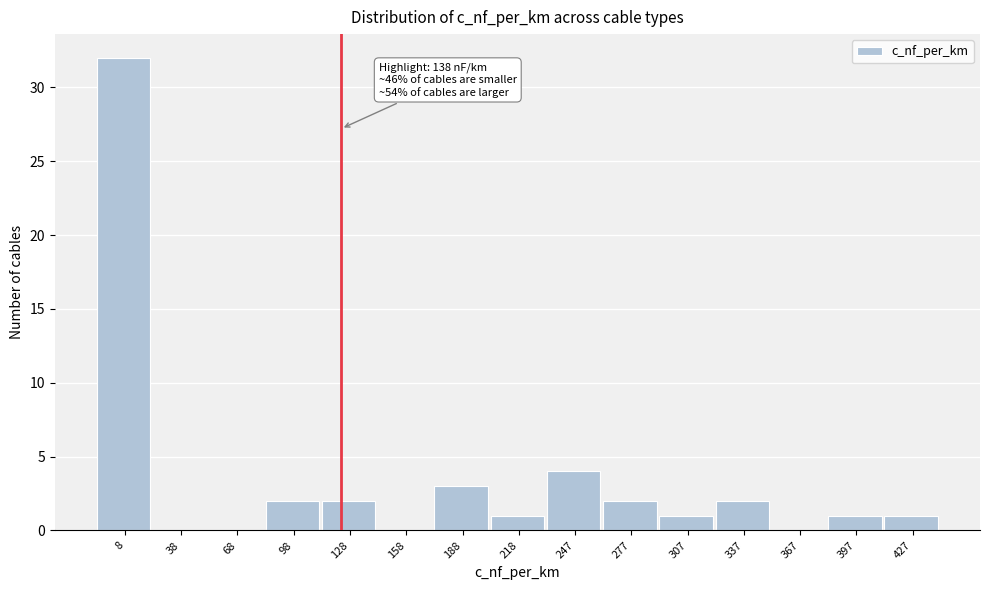

Reading left to right, list all the values displayed in this chart.

8=32	38=0	68=0	98=2	128=2	158=0	188=3	218=1	247=4	277=2	307=1	337=2	367=0	397=1	427=1